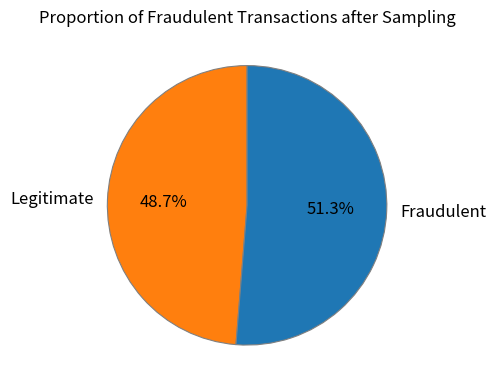

What is the ratio of the value at Fraudulent to the value at Legitimate?

1.1